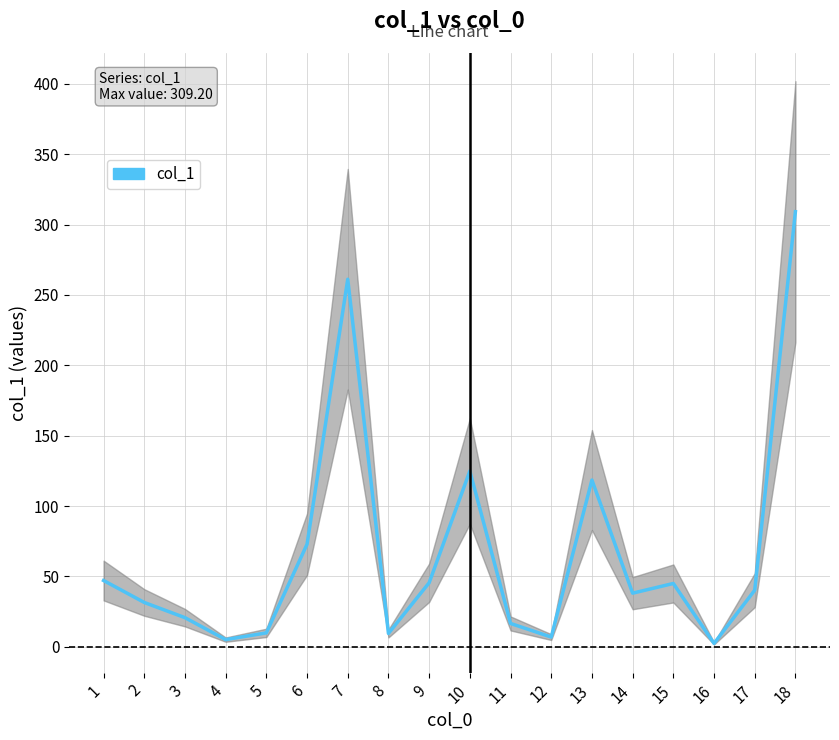

Approximately how many times larger is the value at 6 compared to 16?

30.4